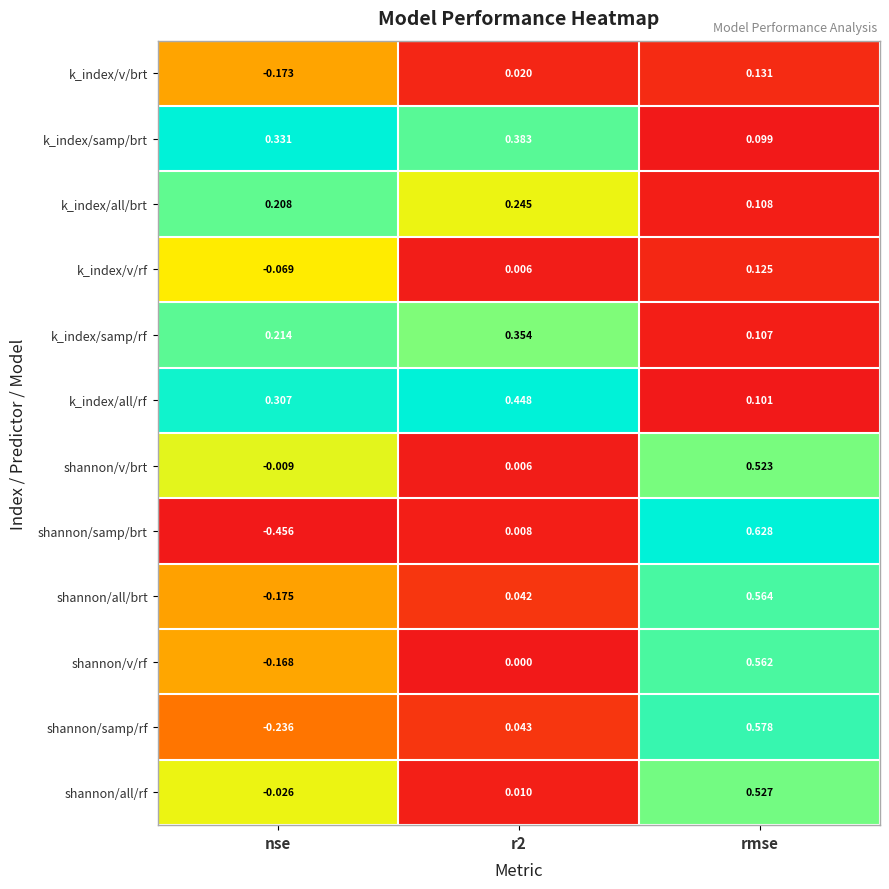

Which category has the lowest value across all series?

nse